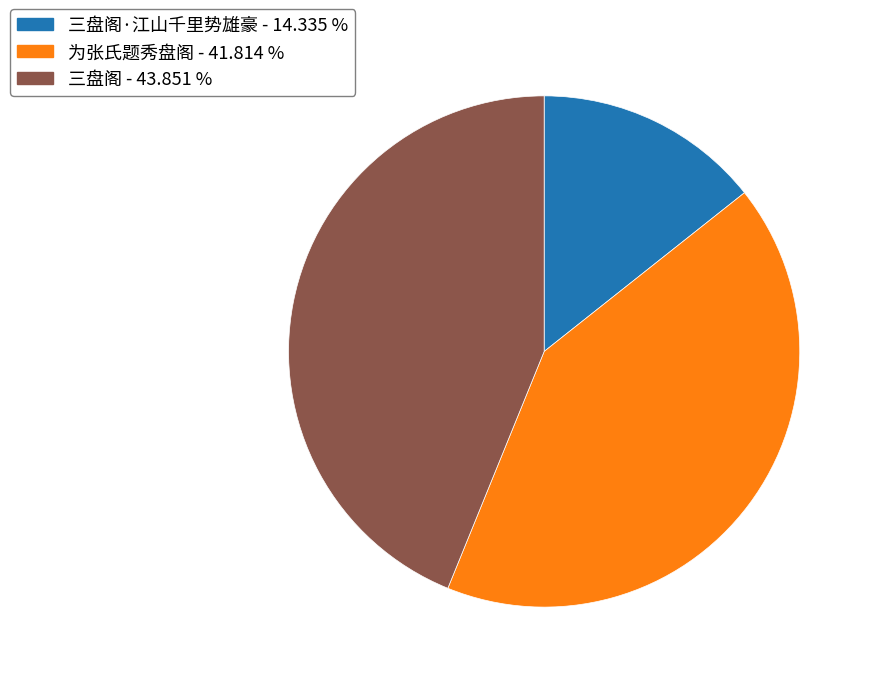

How many slices are in this pie chart?

3